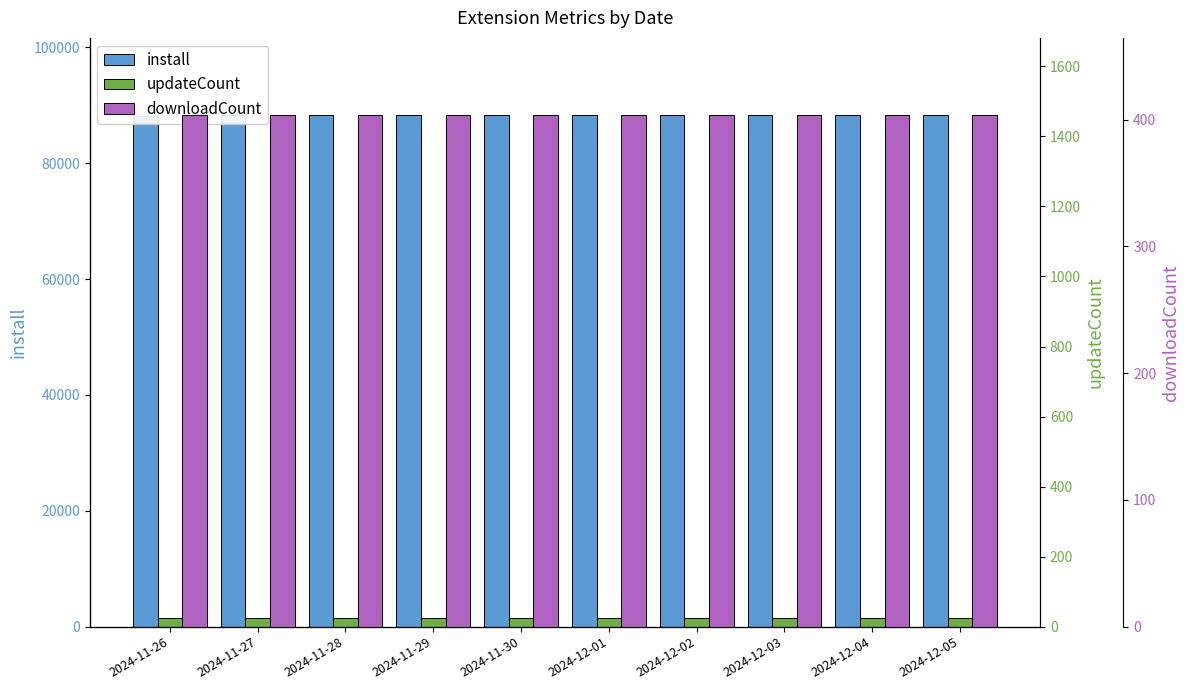

What is the value of the downloadCount bar at the 6th from the left?

404